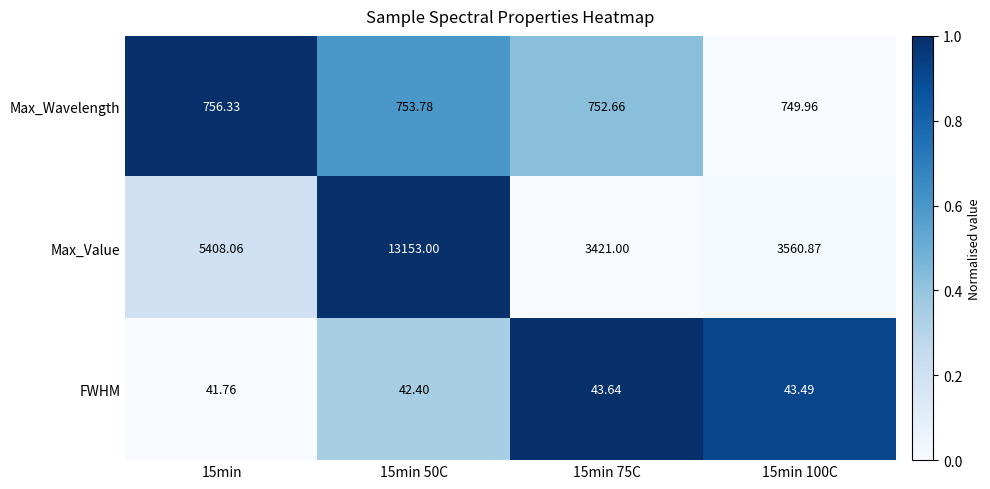

Which series has the largest total across all categories?

Max_Value